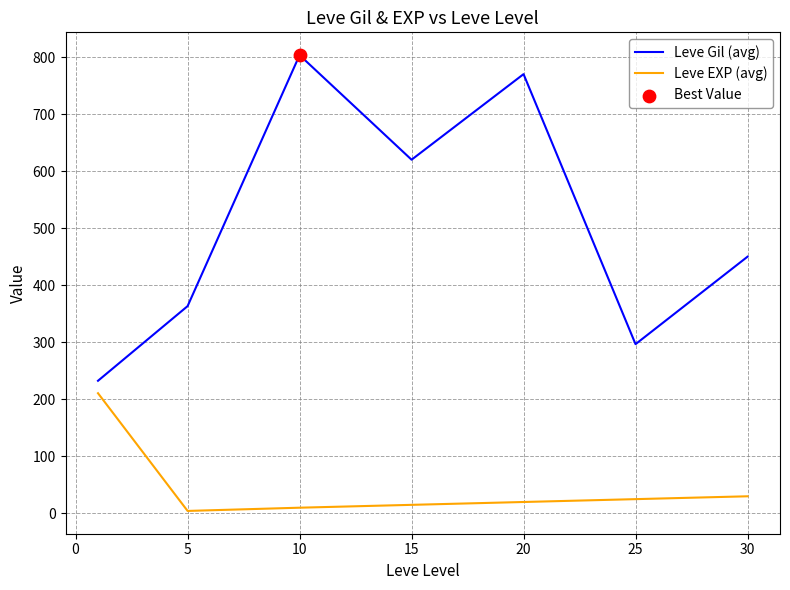

Which series has the largest range (max minus min)?

Leve Gil (avg)